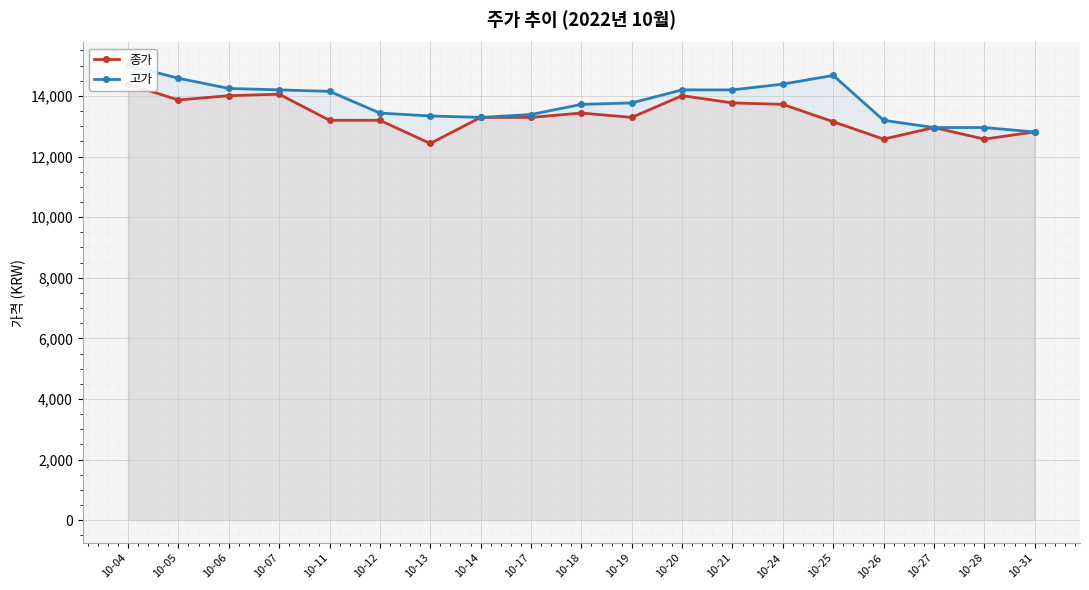

Between which two adjacent categories do 고가 and 종가 first intersect?

10-28 and 10-31